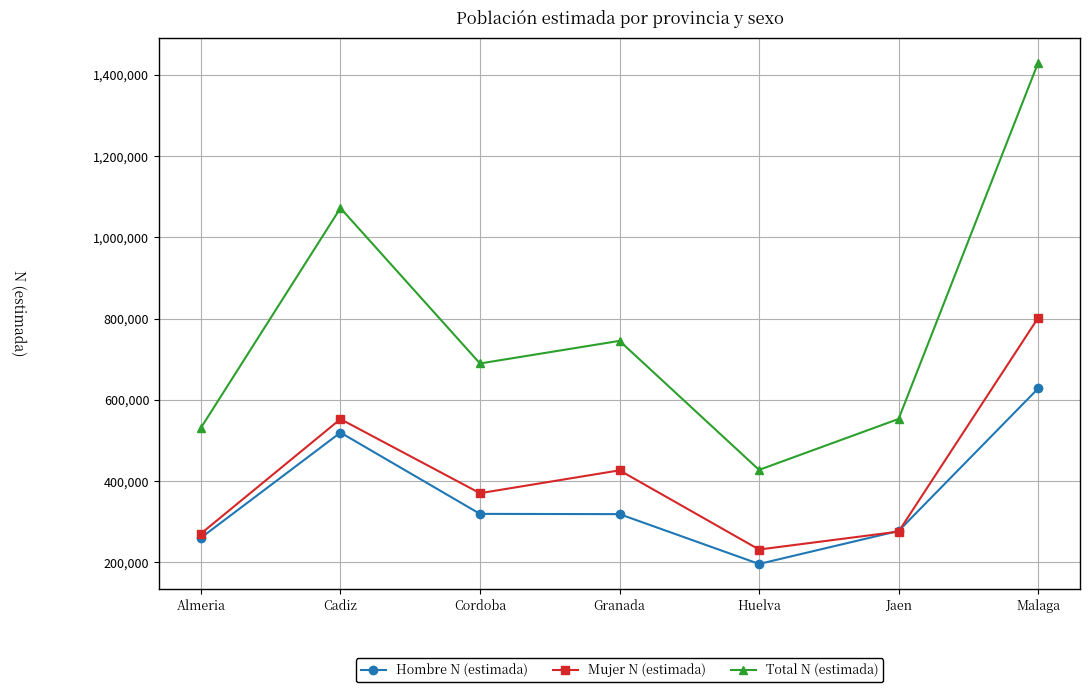

What is the label of the 5th point from the right?

Cordoba